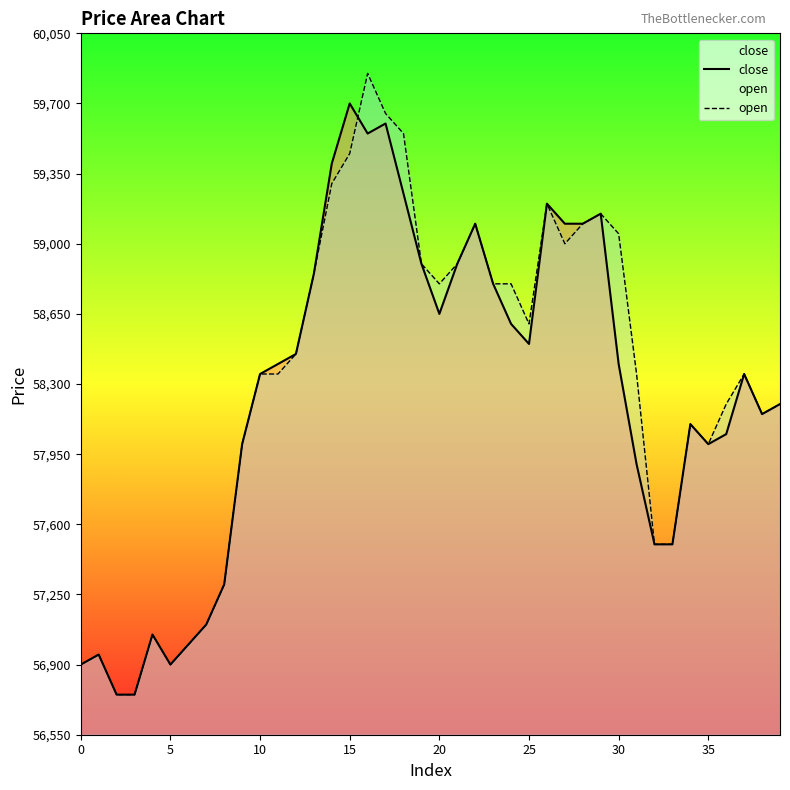

At which label does close reach its peak?

15